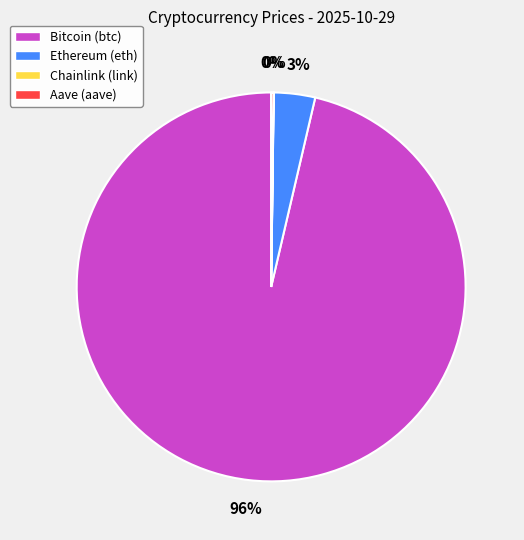

Is there any slice that represents more than half of the pie?

Yes